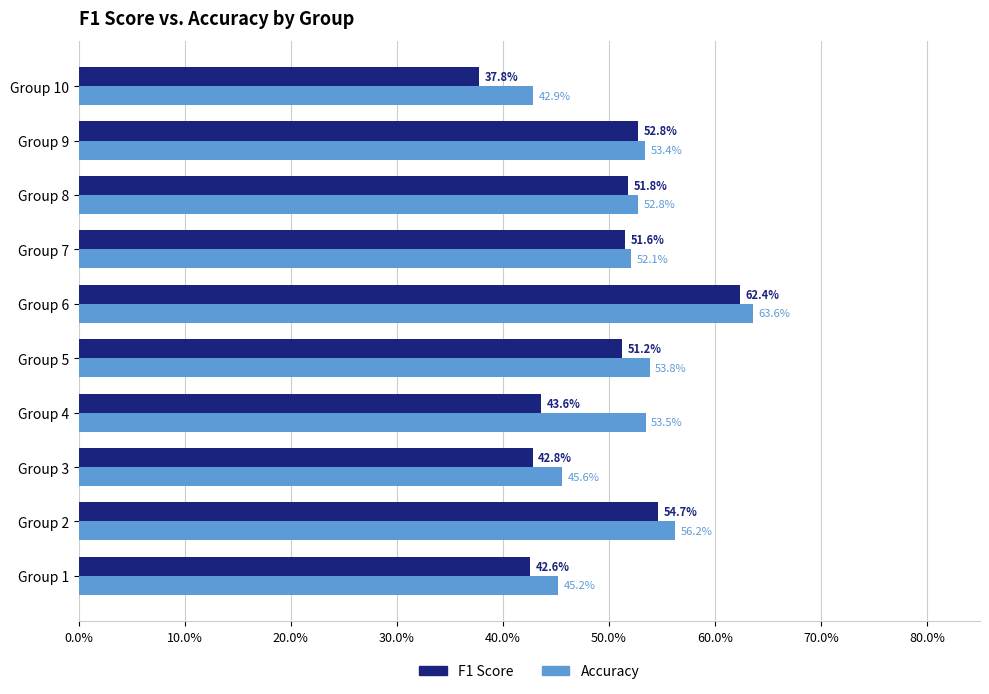

What position from the right is 30.0%?

6